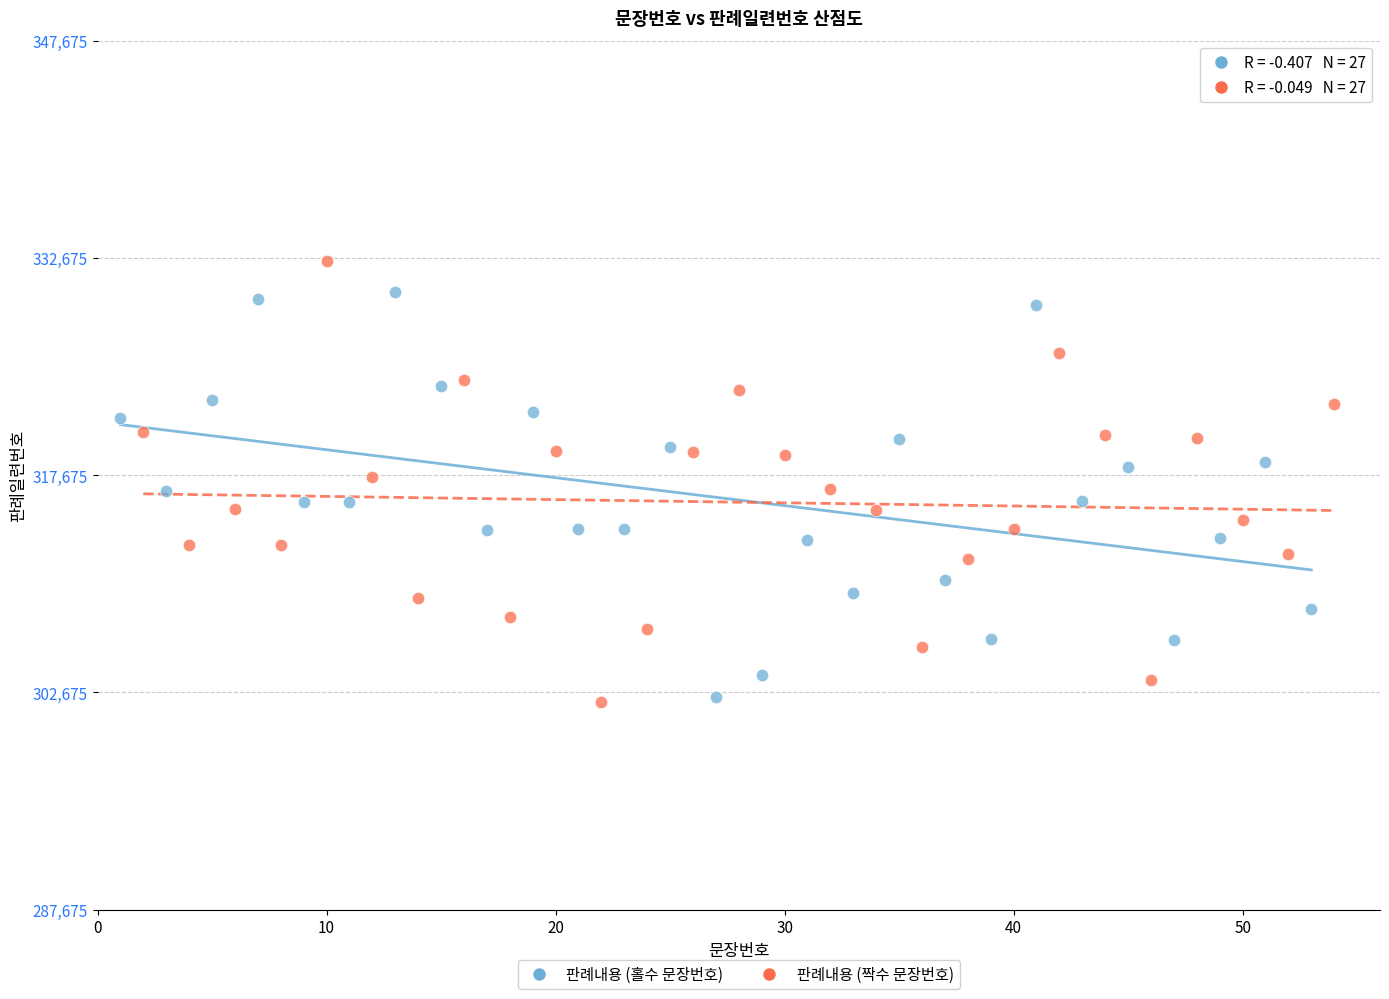

Which series contains the highest Y value?

판례내용 (짝수 문장번호)